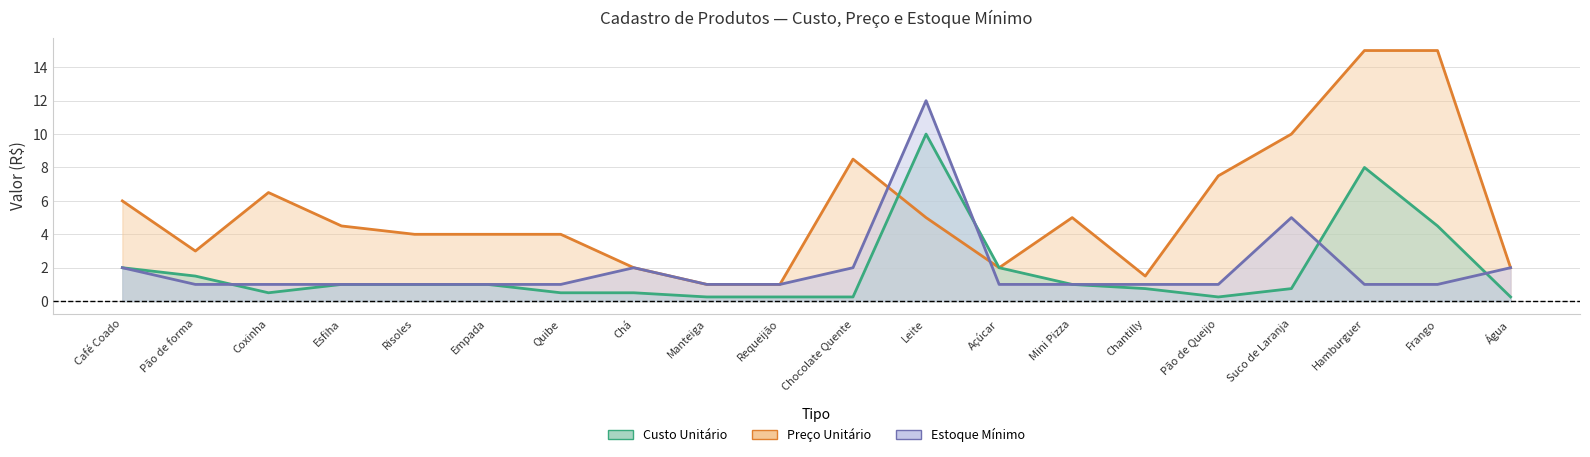

At Hamburguer, list the series in order from largest to smallest.

Preço Unitário, Custo Unitário, Estoque Mínimo